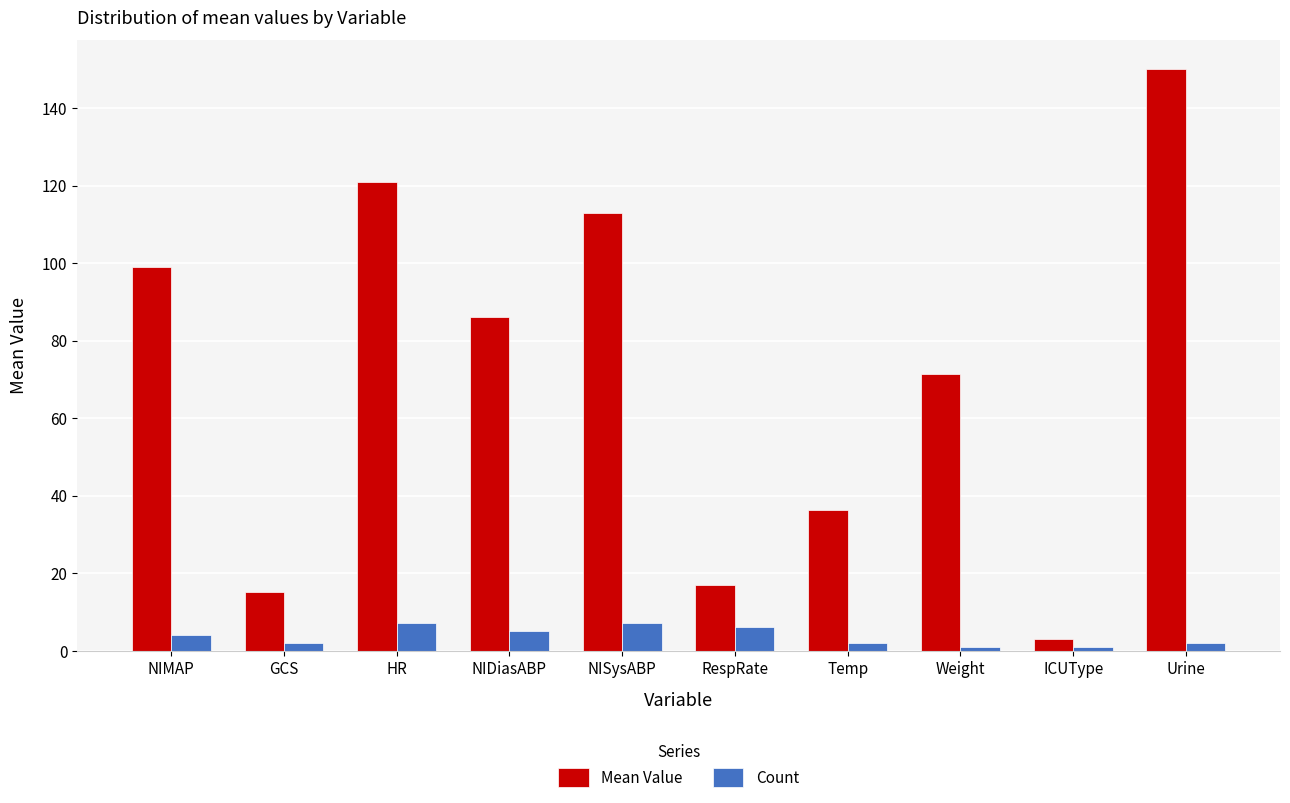

Where does the Mean Value series first go above 86?

NIMAP